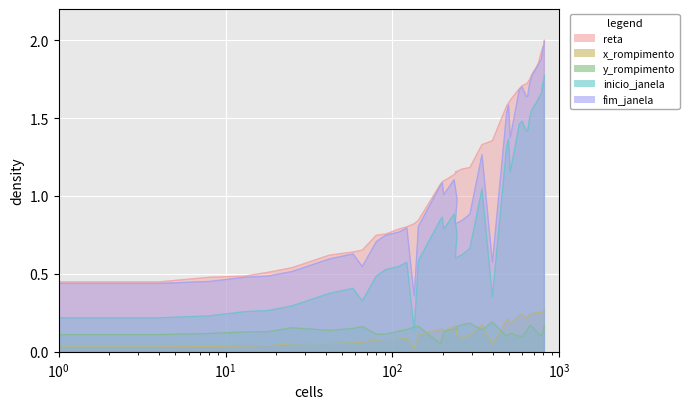

The reta series shows 2.3 at 575. True or false?

False